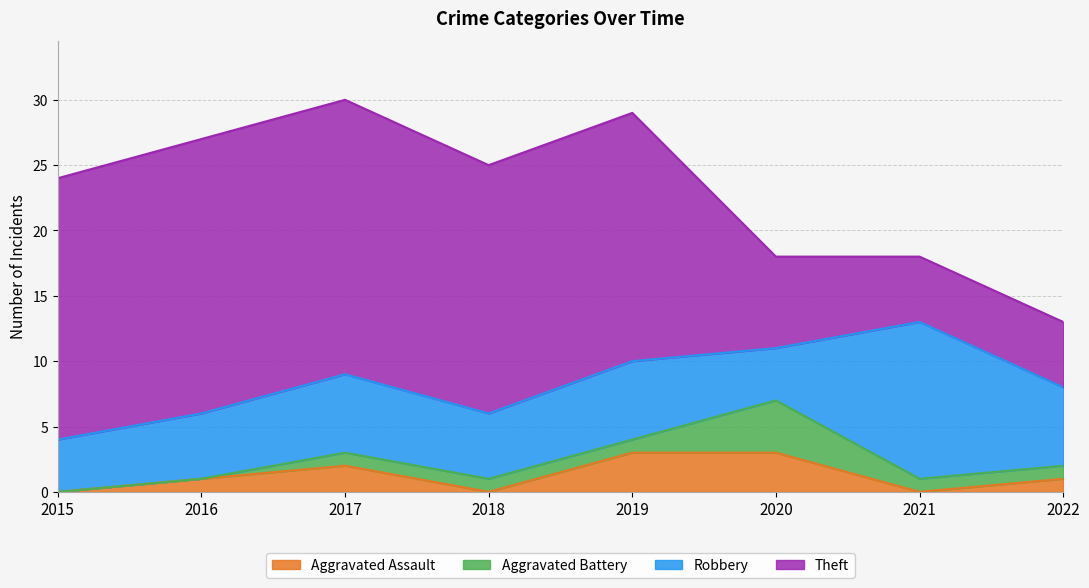

Rank the series at 2021 from highest to lowest value.

Robbery, Theft, Aggravated Battery, Aggravated Assault